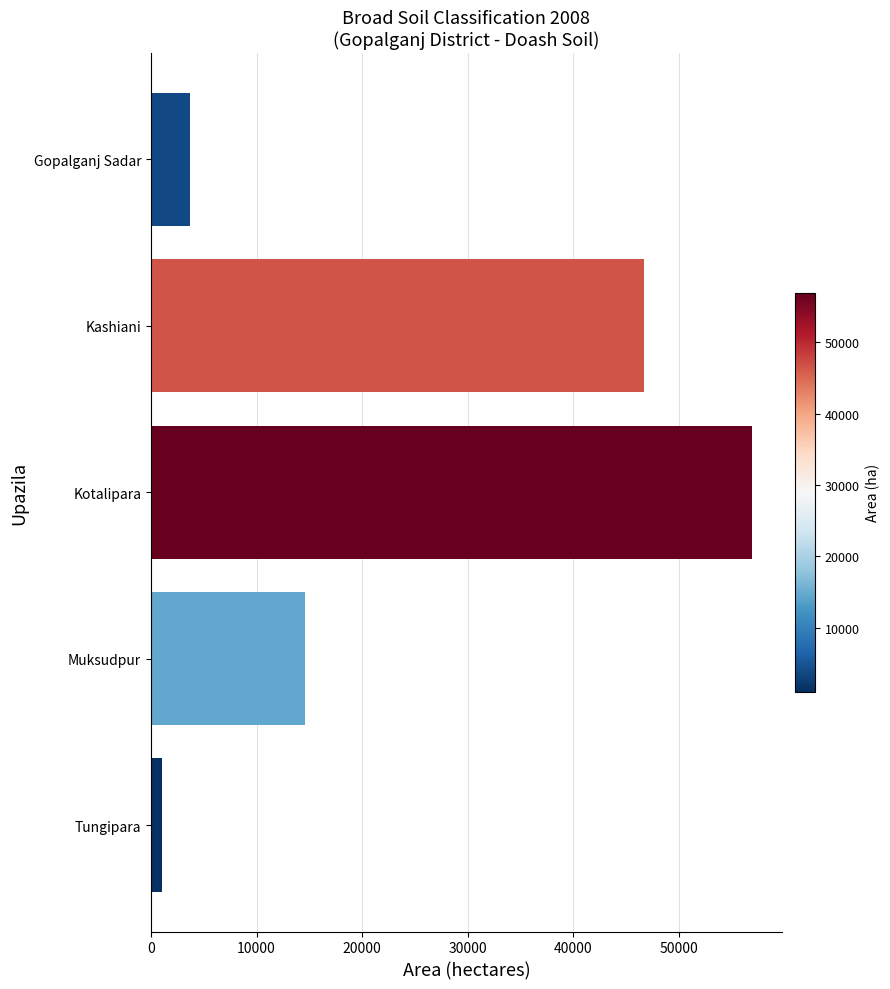

Are the bars grouped side by side (vs. stacked)?

No